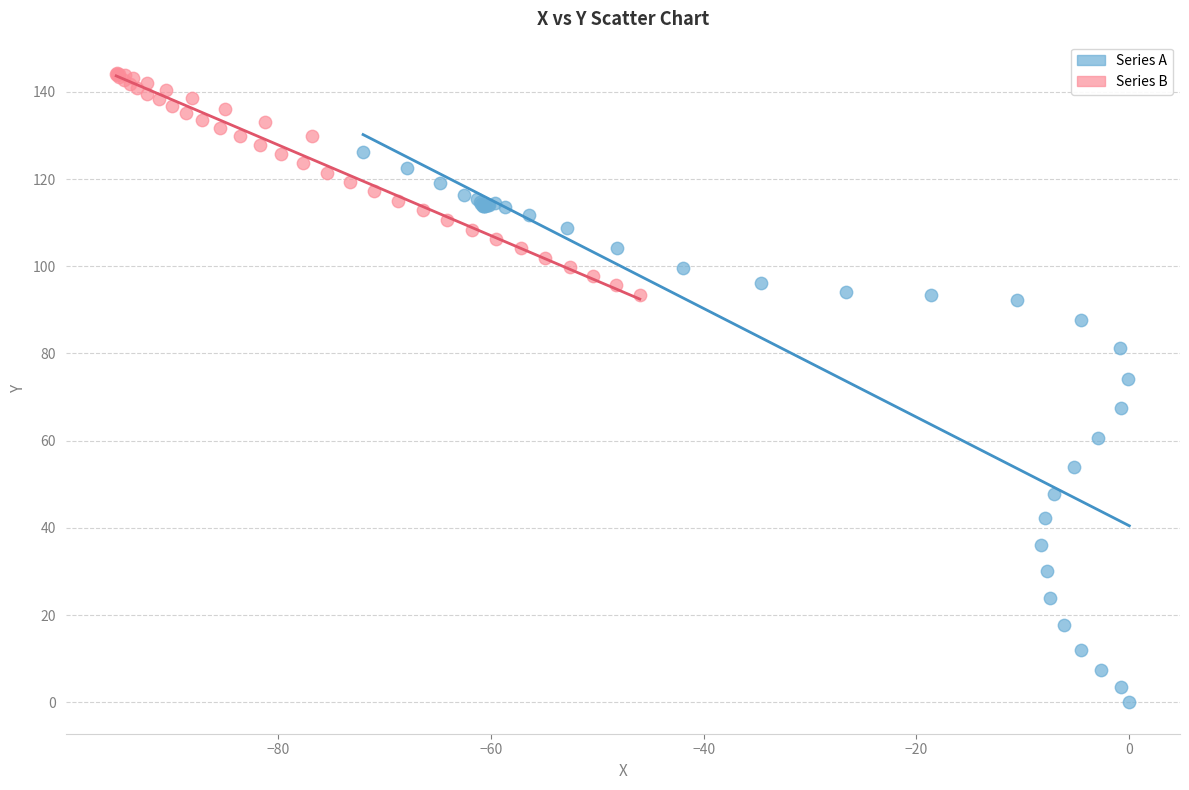

Which series contains the lowest Y value?

Series A